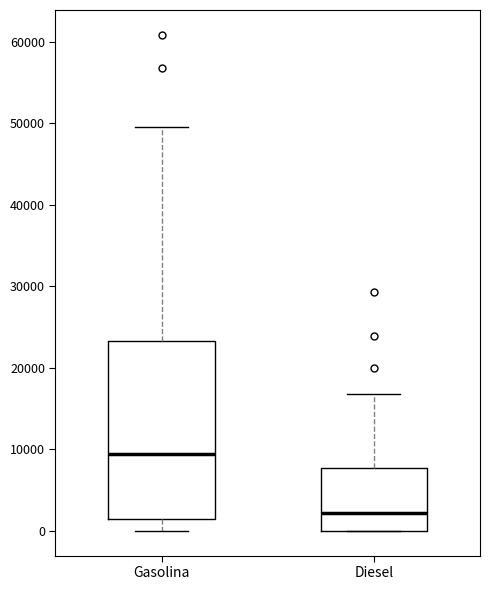

Reading left to right, read every box against the y-axis: the position of its median line, the range the box covers, and the ends of its whiskers. The values are not printed on the chart, so give them approximately, as read against the axis.

Gasolina: median 9000, box 1000 to 23000, whiskers 0 to 50000
Diesel: median 2000, box 0 to 8000, whiskers 0 to 17000